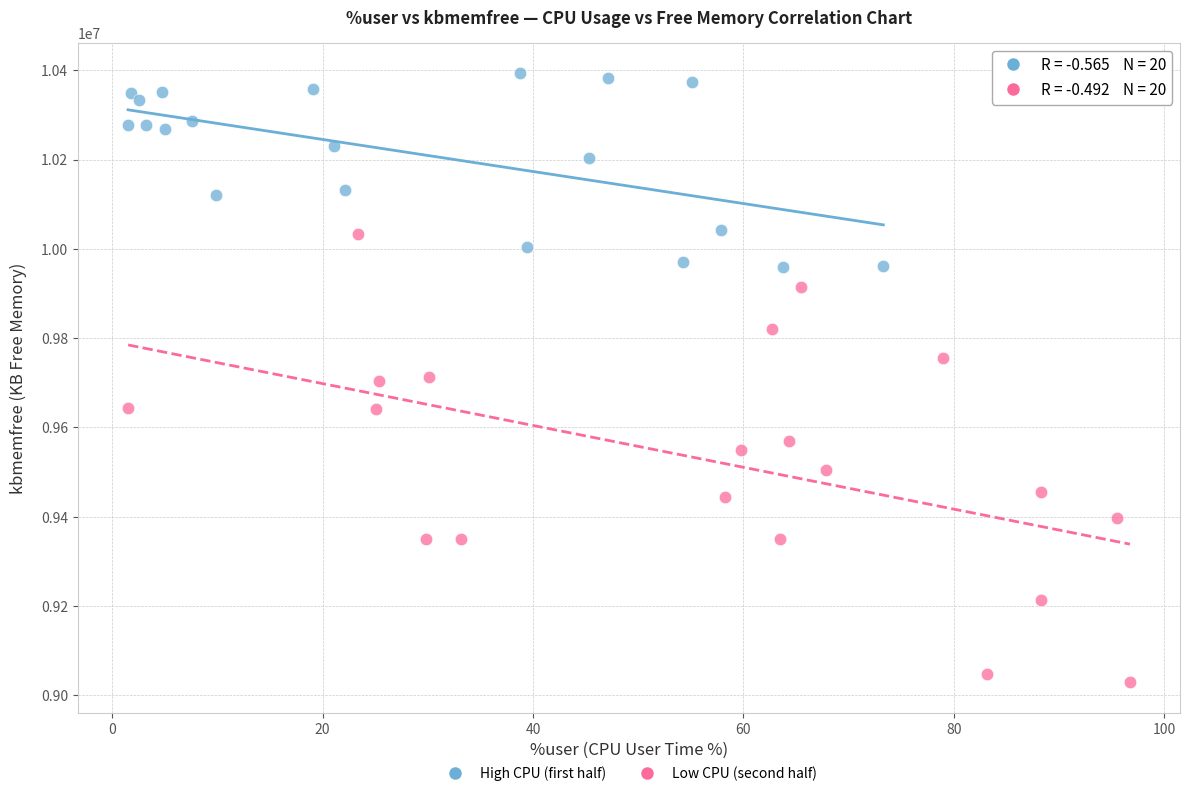

What are all the series names shown in the legend?

High CPU (first half), Low CPU (second half)